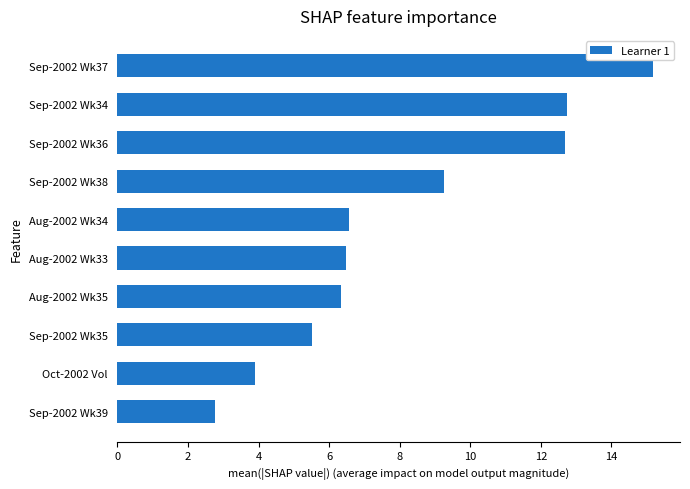

The value at Sep-2002 Wk35 is 1.8. True or false?

False